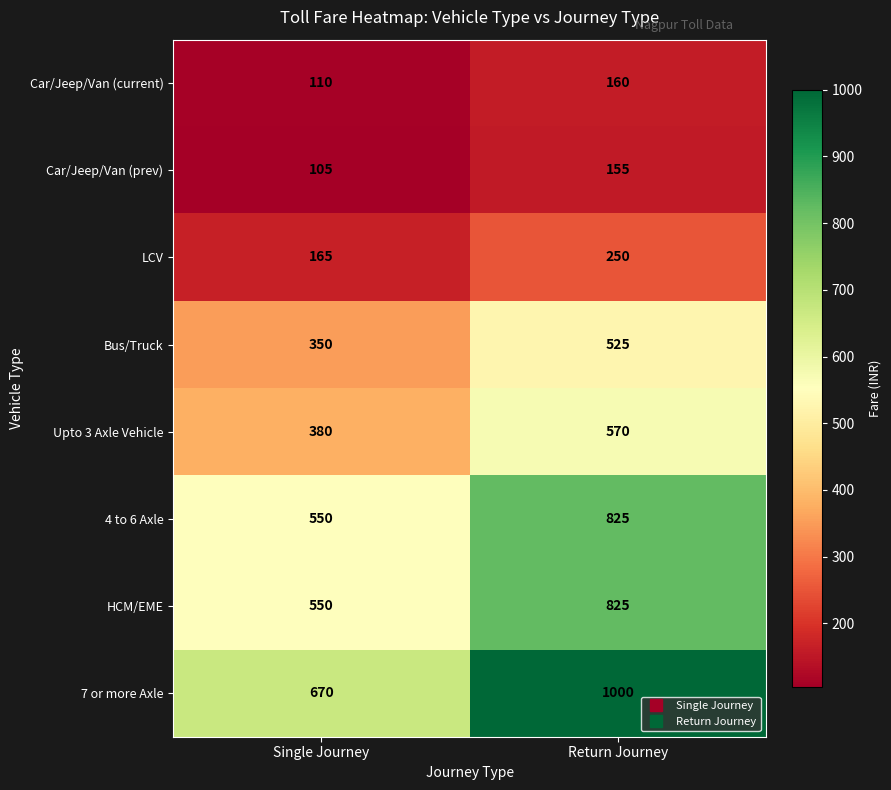

List the labels in order of Car/Jeep/Van (prev) value, smallest first.

Single Journey, Return Journey